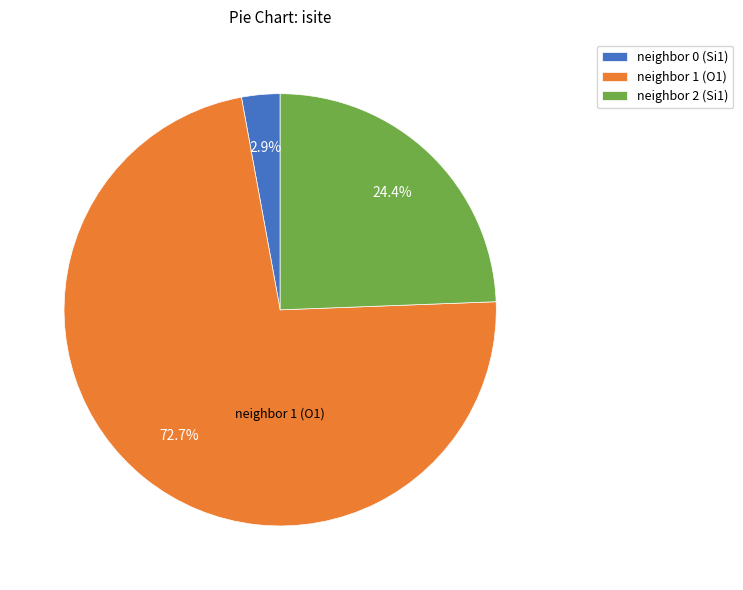

Which category has the biggest portion of the pie?

neighbor 1 (O1)